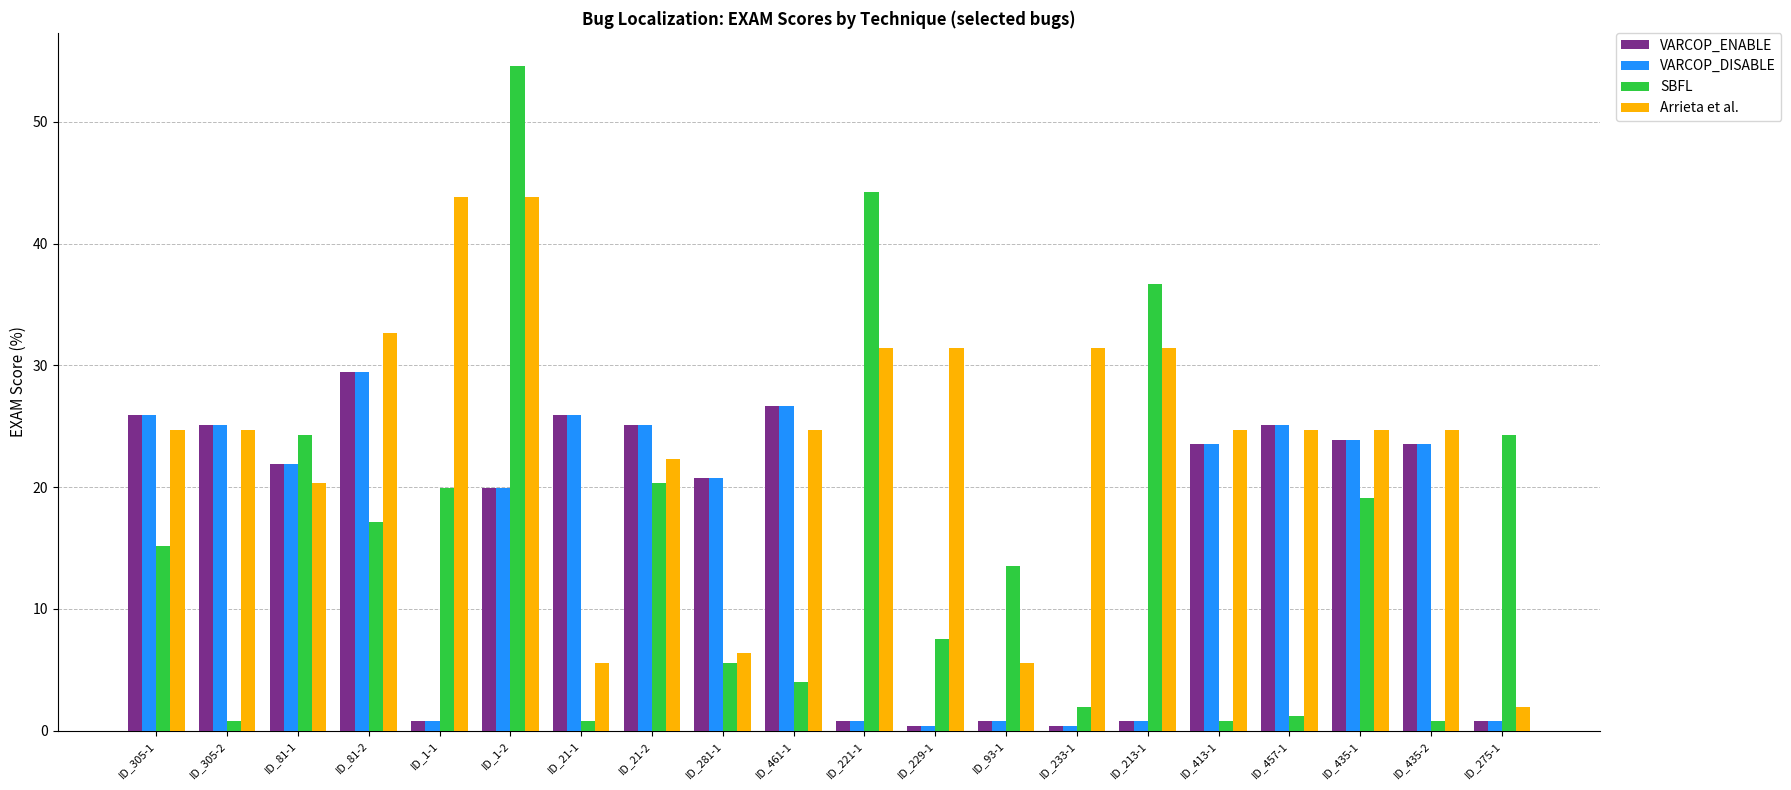

What is the spread (max minus min) of values at ID_1-2?

34.7